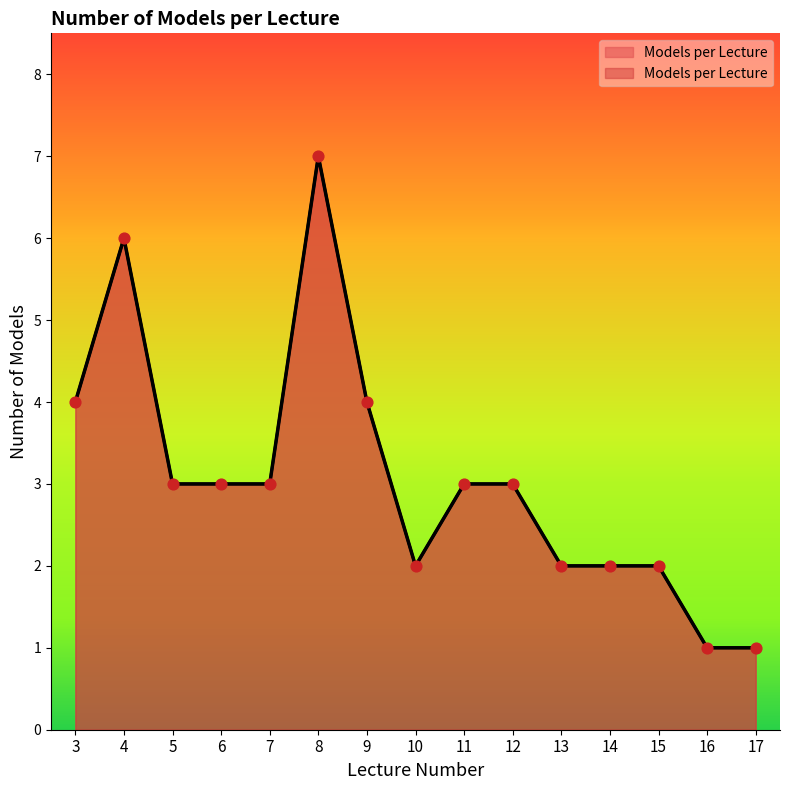

Which has a higher value, 14 or 4?

4